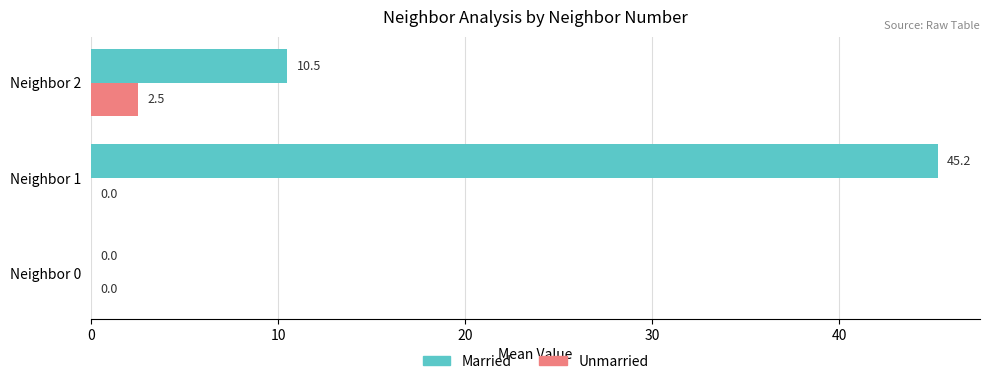

What is the sum of all Unmarried values?

2.5